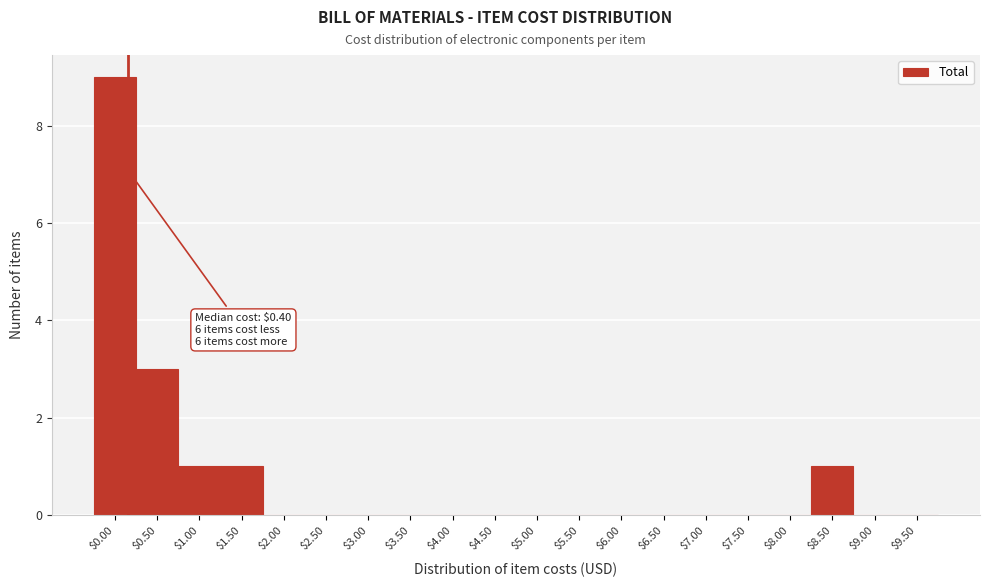

At which label is the value closest to 4?

$0.50